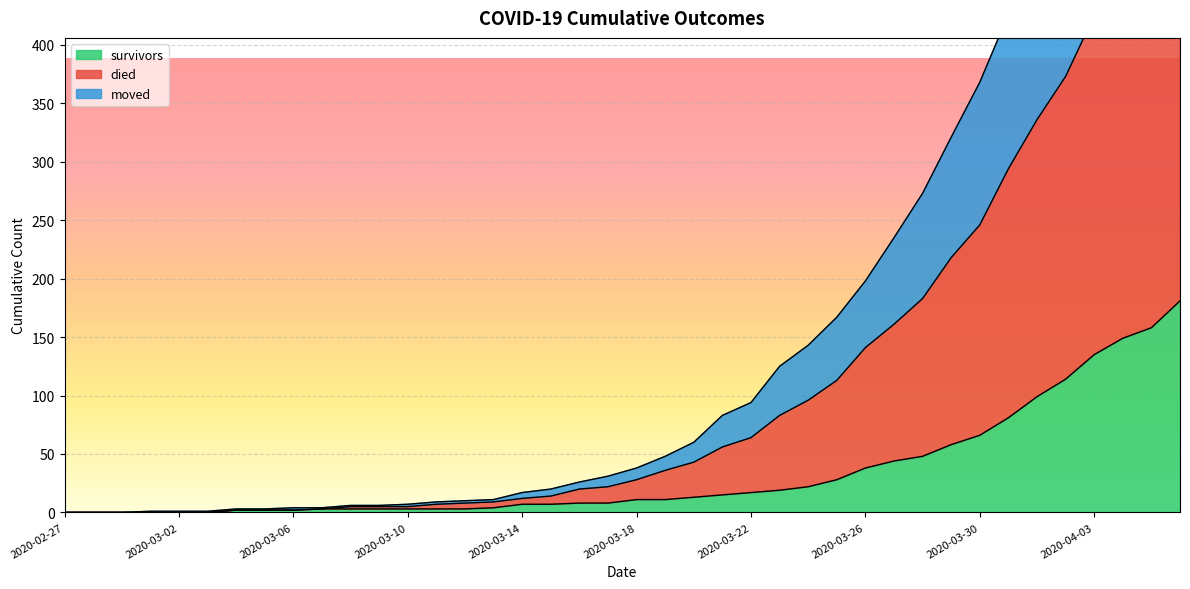

True or false: moved and survivors cross at least once.

False